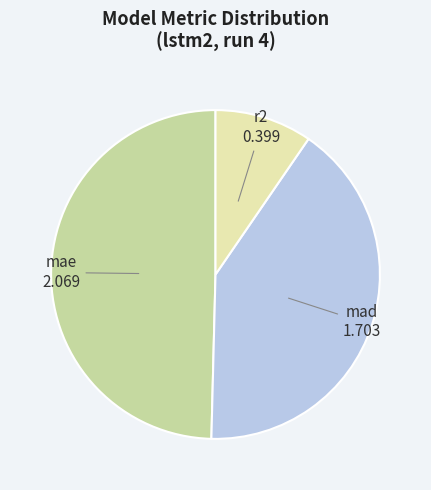

Which slice is the largest?

mae